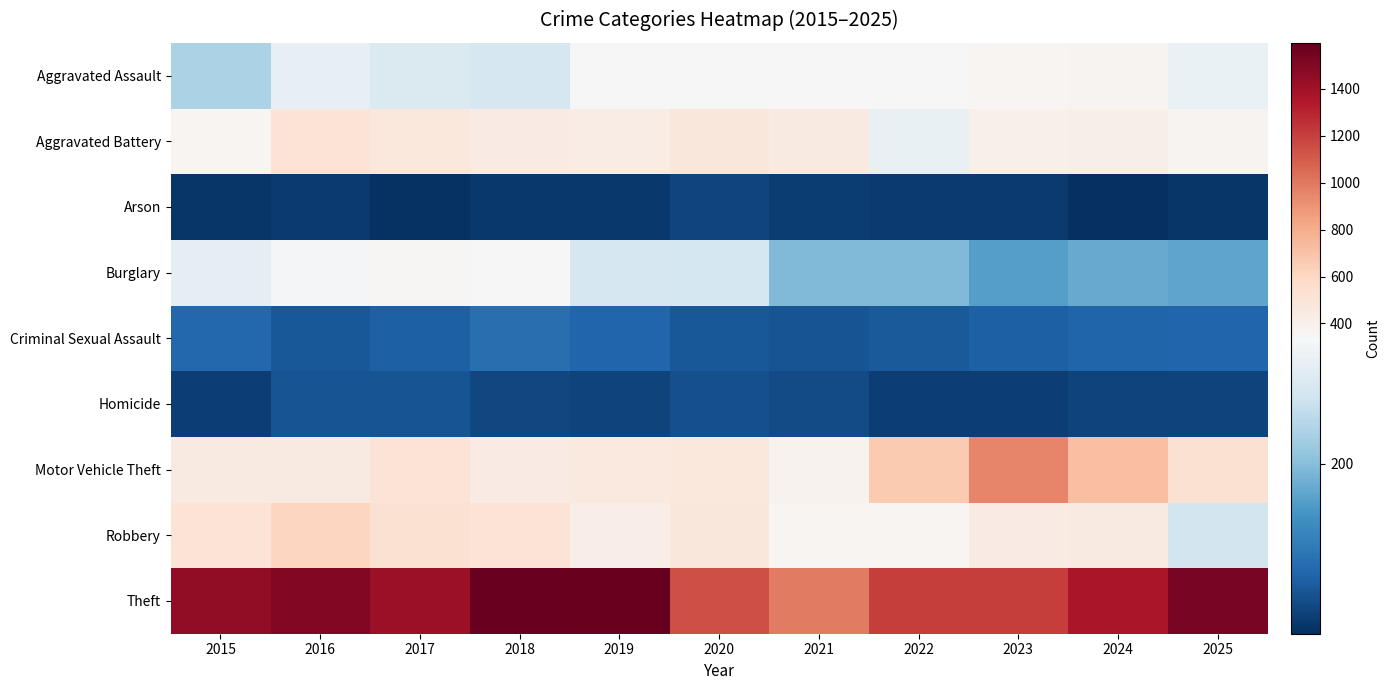

Reading left to right, extract all data points from this chart.

Aggravated Assault: 2015=236	2016=311	2017=291	2018=284	2019=341	2020=338	2021=339	2022=345	2023=358	2024=372	2025=315
Aggravated Battery: 2015=365	2016=510	2017=469	2018=440	2019=430	2020=484	2021=452	2022=314	2023=397	2024=408	2025=368
Arson: 2015=25	2016=29	2017=19	2018=27	2019=27	2020=41	2021=31	2022=28	2023=29	2024=15	2025=25
Burglary: 2015=306	2016=333	2017=356	2018=337	2019=283	2020=280	2021=194	2022=196	2023=160	2024=174	2025=167
Criminal Sexual Assault: 2015=84	2016=65	2017=74	2018=93	2019=81	2020=64	2021=58	2022=66	2023=74	2024=79	2025=81
Homicide: 2015=33	2016=60	2017=59	2018=44	2019=40	2020=55	2021=50	2022=33	2023=35	2024=39	2025=38
Motor Vehicle Theft: 2015=446	2016=451	2017=510	2018=440	2019=461	2020=473	2021=381	2022=665	2023=953	2024=715	2025=533
Robbery: 2015=509	2016=606	2017=531	2018=510	2019=421	2020=476	2021=362	2022=360	2023=439	2024=448	2025=279
Theft: 2015=1456	2016=1502	2017=1415	2018=1580	2019=1595	2020=1144	2021=990	2022=1203	2023=1205	2024=1364	2025=1533